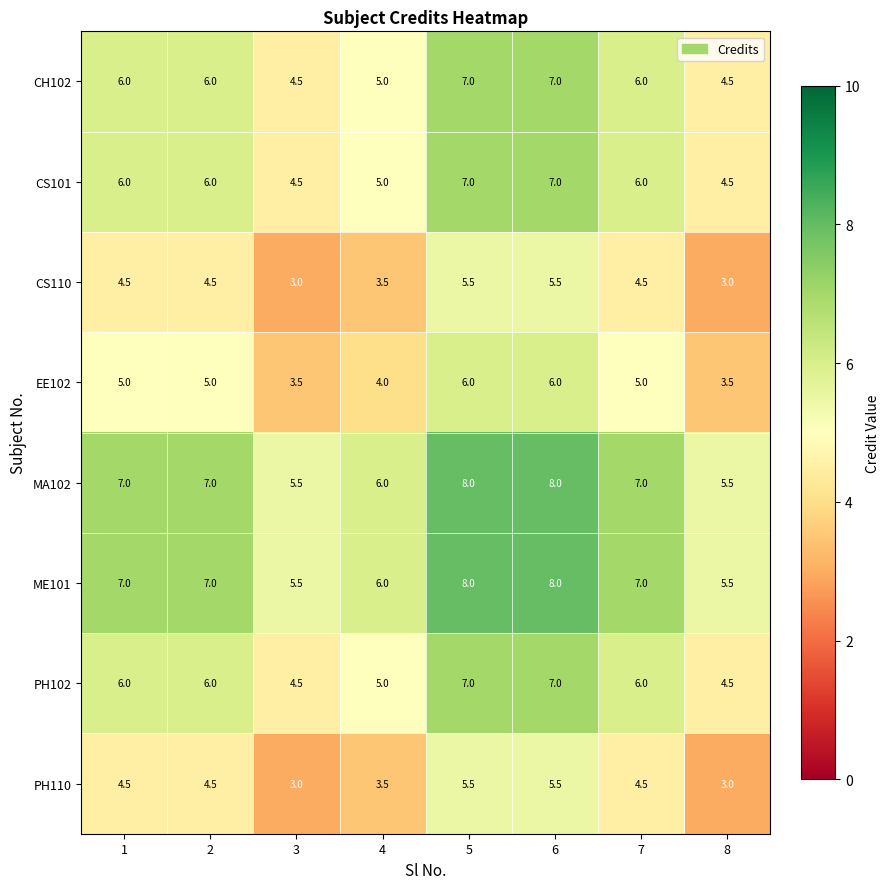

What is the greatest value displayed?

8.0